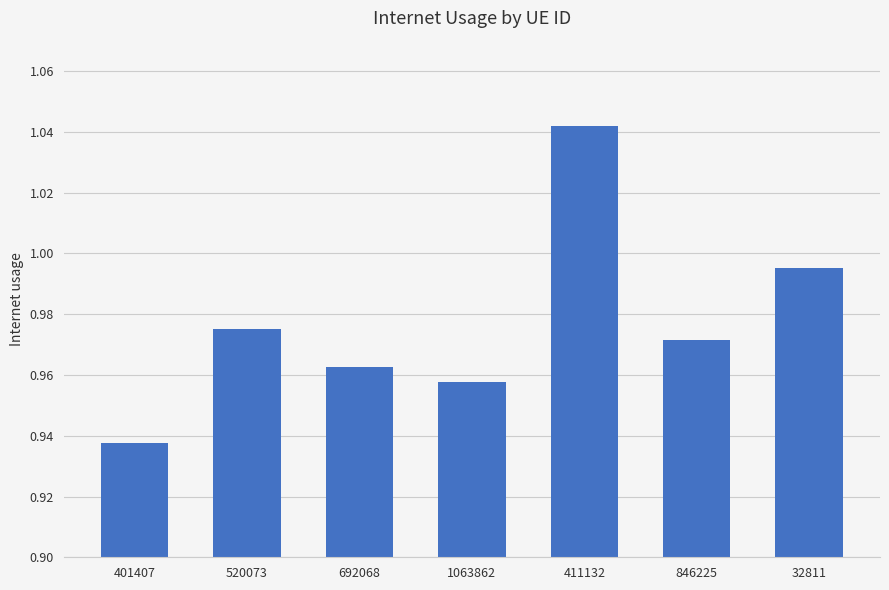

Are the bars grouped side by side (vs. stacked)?

No